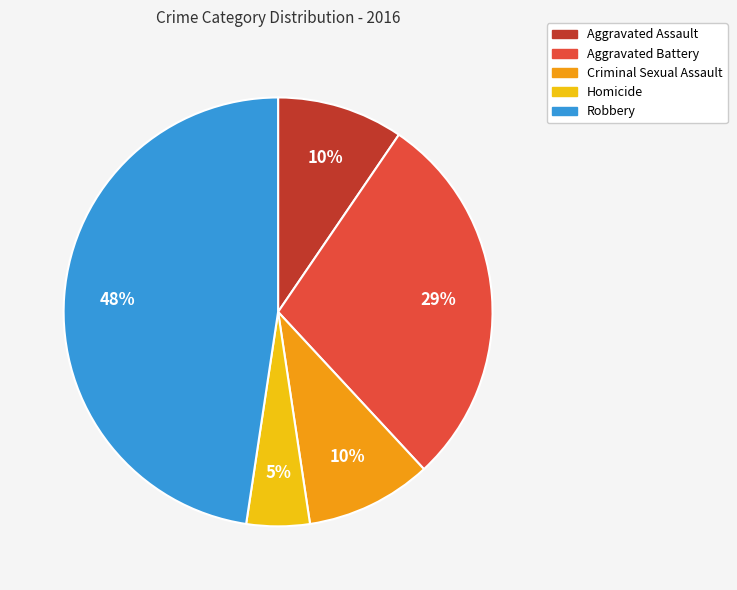

Which category has the smallest portion of the pie?

Homicide